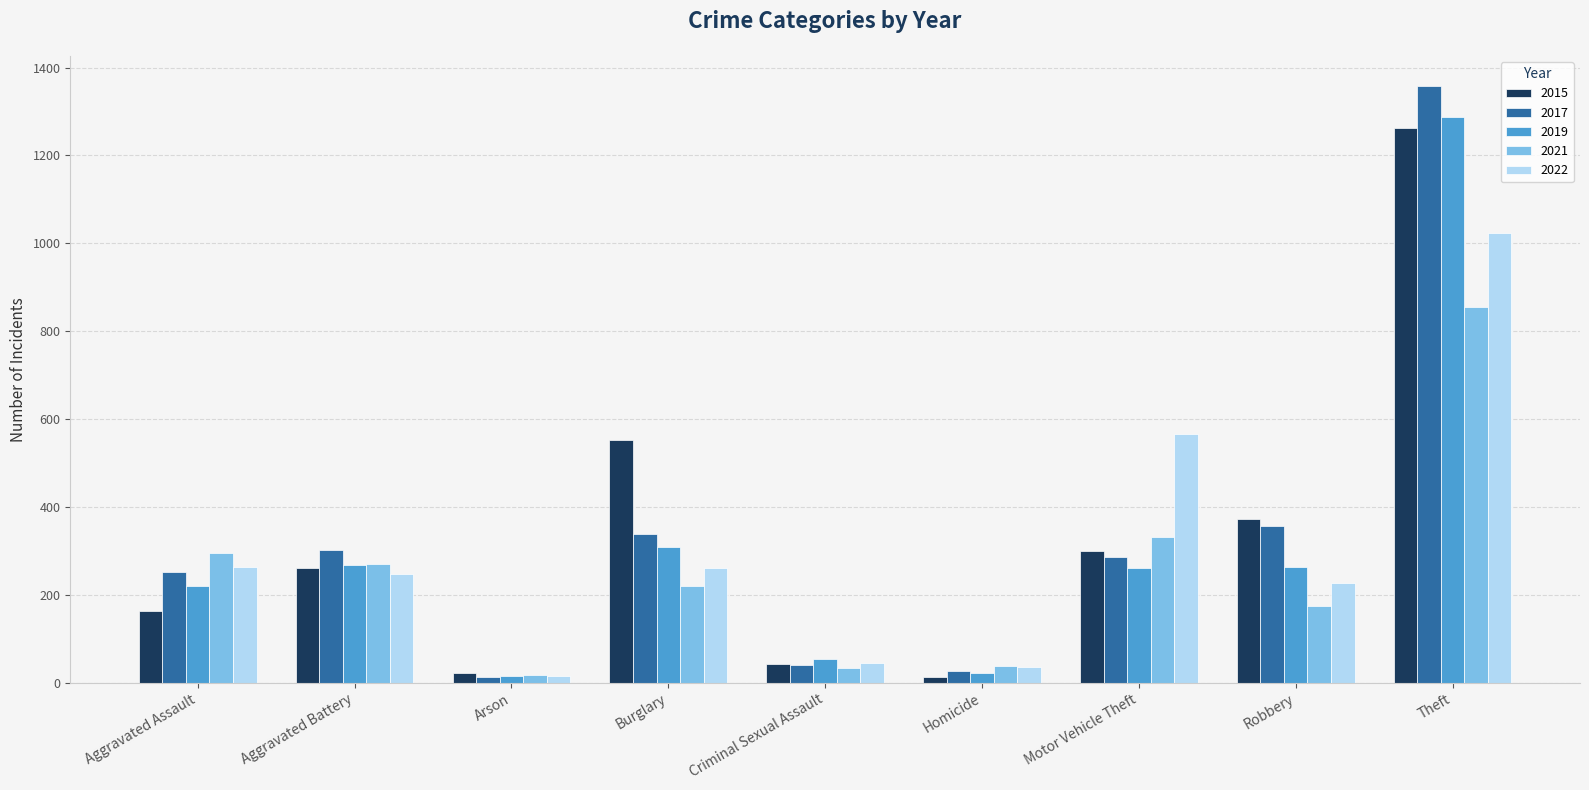

Is it true that 2017 equals 500 at Aggravated Battery?

False